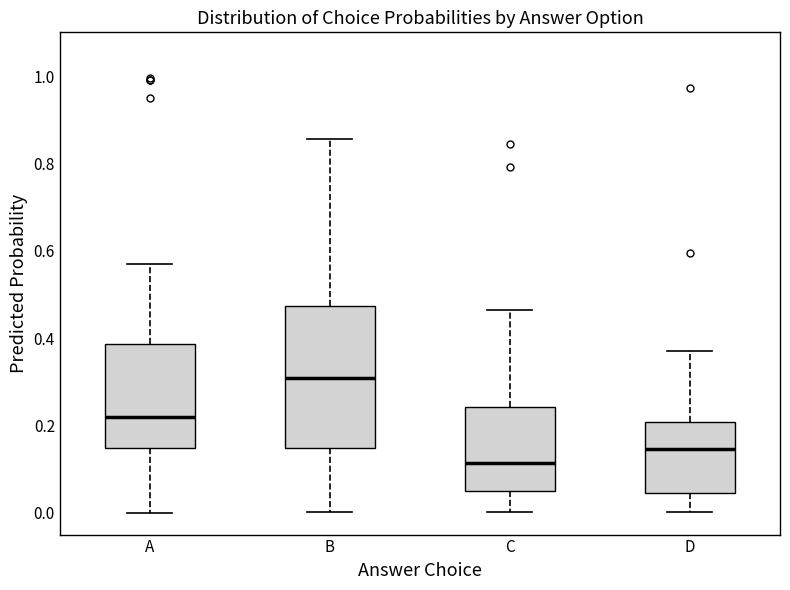

Comparing the boxes themselves (not the whiskers), which one is the tallest?

B